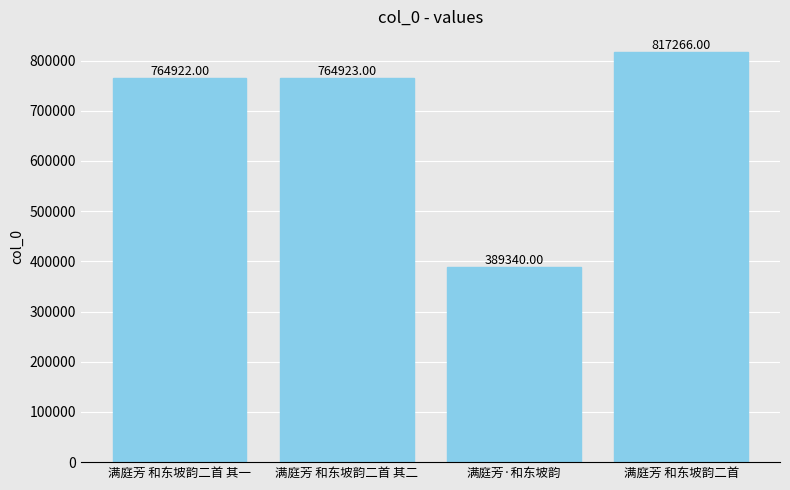

Count the number of data series in this chart.

1